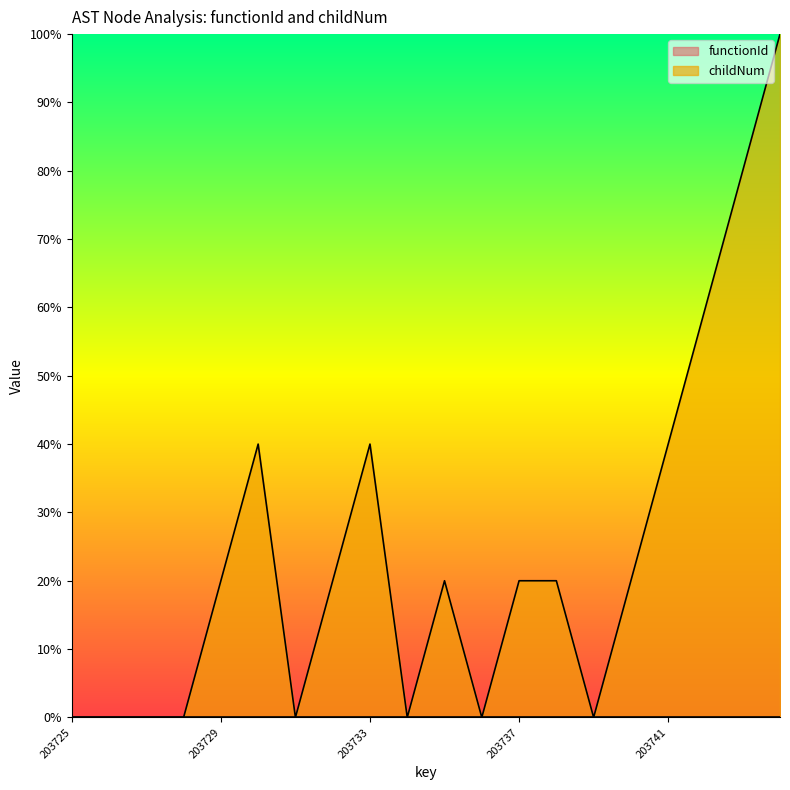

Is it true that the value at 203738 is 20.0?

True